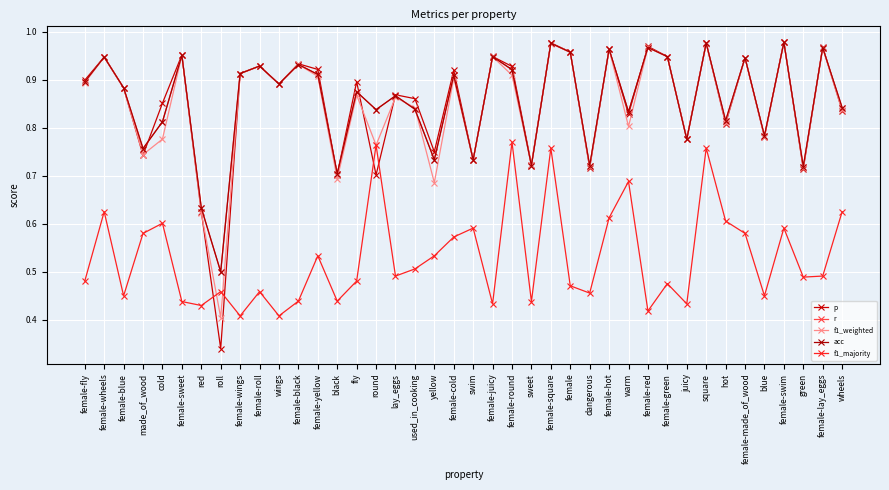

Reading right to left, list all the values displayed in this chart.

p: wheels=0.8	female-lay_eggs=1.0	green=0.7	female-swim=1.0	blue=0.8	female-made_of_wood=0.9	hot=0.8	square=1.0	juicy=0.8	female-green=0.9	female-red=1.0	warm=0.8	female-hot=1.0	dangerous=0.7	female=1.0	female-square=1.0	sweet=0.7	female-round=0.9	female-juicy=0.9	swim=0.7	female-cold=0.9	yellow=0.8	used_in_cooking=0.9	lay_eggs=0.9	round=0.7	fly=0.9	black=0.7	female-yellow=0.9	female-black=0.9	wings=0.9	female-roll=0.9	female-wings=0.9	roll=0.3	red=0.6	female-sweet=1.0	cold=0.9	made_of_wood=0.7	female-blue=0.9	female-wheels=0.9	female-fly=0.9
r: wheels=0.8	female-lay_eggs=1.0	green=0.7	female-swim=1.0	blue=0.8	female-made_of_wood=0.9	hot=0.8	square=1.0	juicy=0.8	female-green=0.9	female-red=1.0	warm=0.8	female-hot=1.0	dangerous=0.7	female=1.0	female-square=1.0	sweet=0.7	female-round=0.9	female-juicy=0.9	swim=0.7	female-cold=0.9	yellow=0.7	used_in_cooking=0.8	lay_eggs=0.9	round=0.8	fly=0.9	black=0.7	female-yellow=0.9	female-black=0.9	wings=0.9	female-roll=0.9	female-wings=0.9	roll=0.5	red=0.6	female-sweet=1.0	cold=0.8	made_of_wood=0.8	female-blue=0.9	female-wheels=0.9	female-fly=0.9
f1_weighted: wheels=0.8	female-lay_eggs=1.0	green=0.7	female-swim=1.0	blue=0.8	female-made_of_wood=0.9	hot=0.8	square=1.0	juicy=0.8	female-green=0.9	female-red=1.0	warm=0.8	female-hot=1.0	dangerous=0.7	female=1.0	female-square=1.0	sweet=0.7	female-round=0.9	female-juicy=0.9	swim=0.7	female-cold=0.9	yellow=0.7	used_in_cooking=0.8	lay_eggs=0.9	round=0.8	fly=0.9	black=0.7	female-yellow=0.9	female-black=0.9	wings=0.9	female-roll=0.9	female-wings=0.9	roll=0.4	red=0.6	female-sweet=1.0	cold=0.8	made_of_wood=0.7	female-blue=0.9	female-wheels=0.9	female-fly=0.9
acc: wheels=0.8	female-lay_eggs=1.0	green=0.7	female-swim=1.0	blue=0.8	female-made_of_wood=0.9	hot=0.8	square=1.0	juicy=0.8	female-green=0.9	female-red=1.0	warm=0.8	female-hot=1.0	dangerous=0.7	female=1.0	female-square=1.0	sweet=0.7	female-round=0.9	female-juicy=0.9	swim=0.7	female-cold=0.9	yellow=0.7	used_in_cooking=0.8	lay_eggs=0.9	round=0.8	fly=0.9	black=0.7	female-yellow=0.9	female-black=0.9	wings=0.9	female-roll=0.9	female-wings=0.9	roll=0.5	red=0.6	female-sweet=1.0	cold=0.8	made_of_wood=0.8	female-blue=0.9	female-wheels=0.9	female-fly=0.9
f1_majority: wheels=0.6	female-lay_eggs=0.5	green=0.5	female-swim=0.6	blue=0.4	female-made_of_wood=0.6	hot=0.6	square=0.8	juicy=0.4	female-green=0.5	female-red=0.4	warm=0.7	female-hot=0.6	dangerous=0.5	female=0.5	female-square=0.8	sweet=0.4	female-round=0.8	female-juicy=0.4	swim=0.6	female-cold=0.6	yellow=0.5	used_in_cooking=0.5	lay_eggs=0.5	round=0.8	fly=0.5	black=0.4	female-yellow=0.5	female-black=0.4	wings=0.4	female-roll=0.5	female-wings=0.4	roll=0.5	red=0.4	female-sweet=0.4	cold=0.6	made_of_wood=0.6	female-blue=0.4	female-wheels=0.6	female-fly=0.5